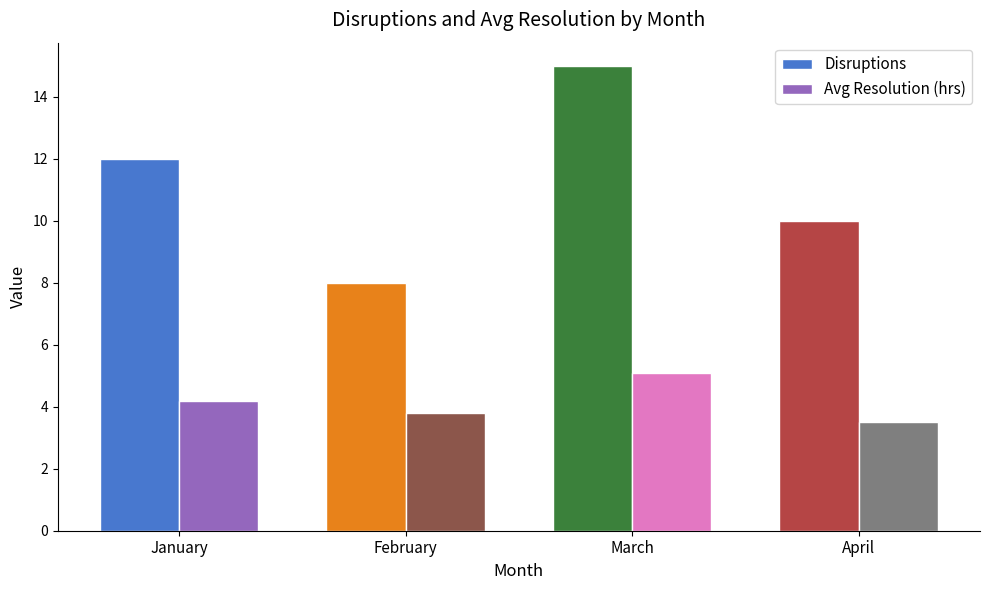

True or false: Avg Resolution (hrs) has a value of 5.1 at March.

True